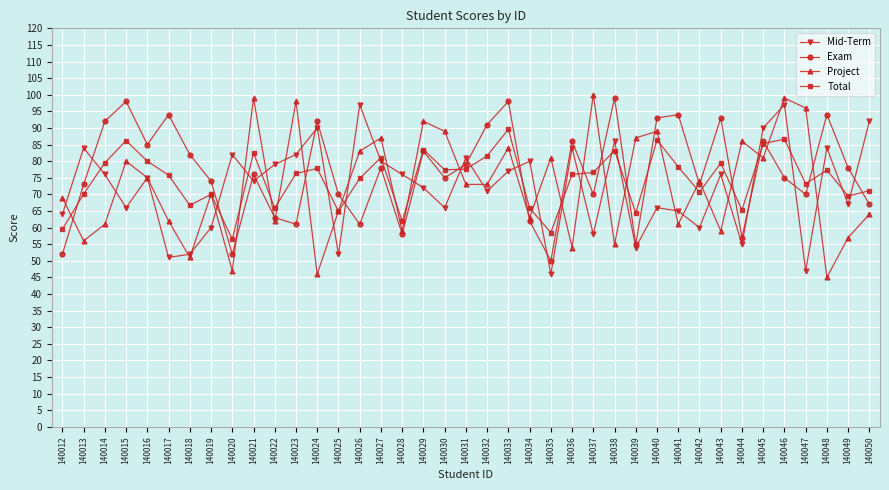

The Project series shows 76.0 at 140018. True or false?

False